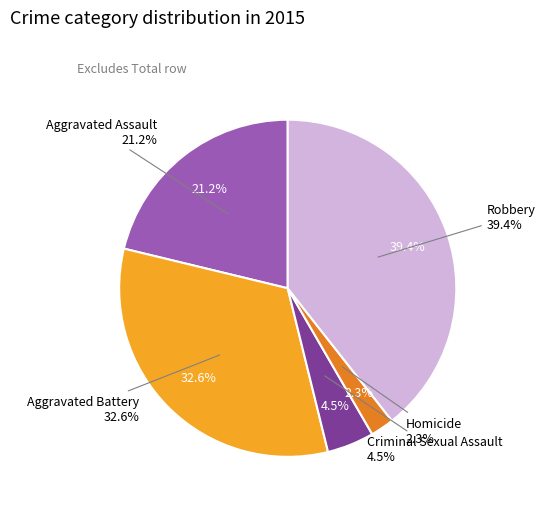

The Aggravated Assault slice represents 21% of the pie. True or false?

True